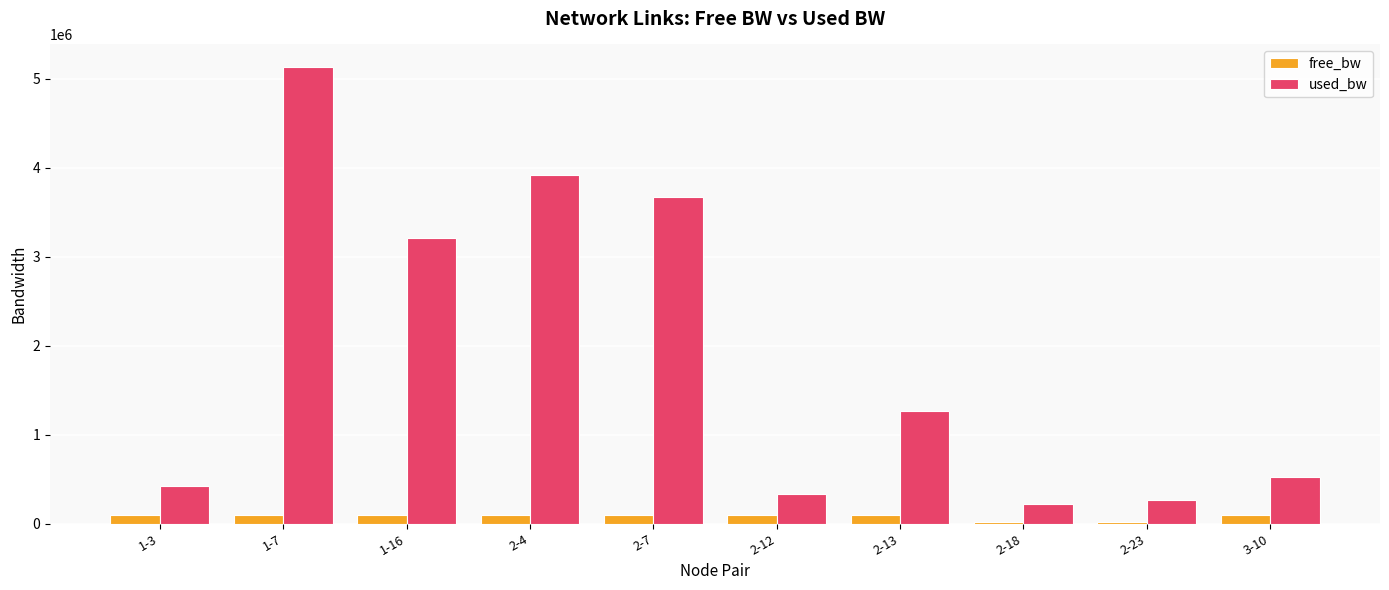

What are all the series names shown in the legend?

free_bw, used_bw